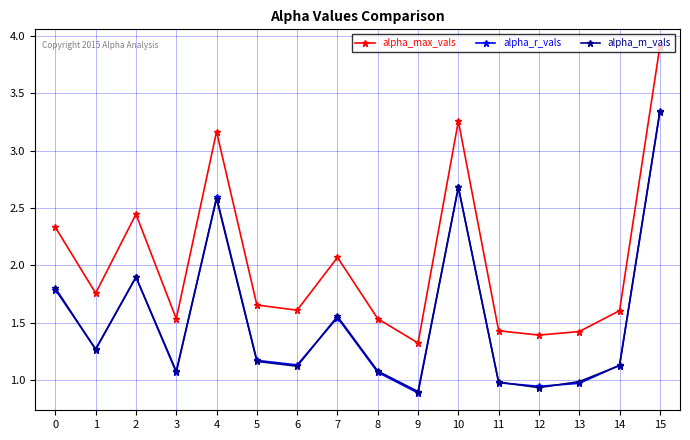

Which category has the lowest value in the alpha_r_vals series?

9